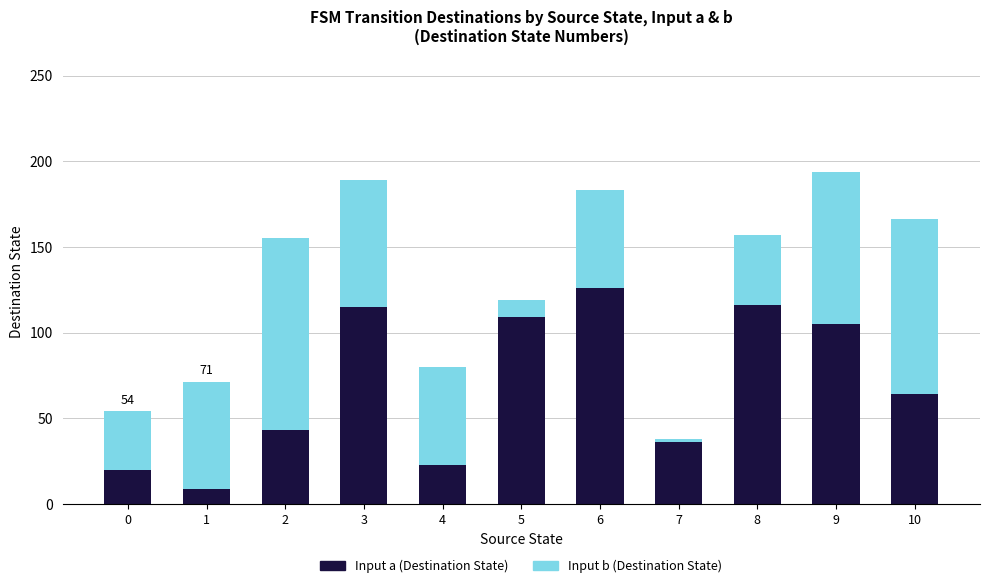

What is the difference between the maximum and second lowest values in the Input a (Destination State) series?

106